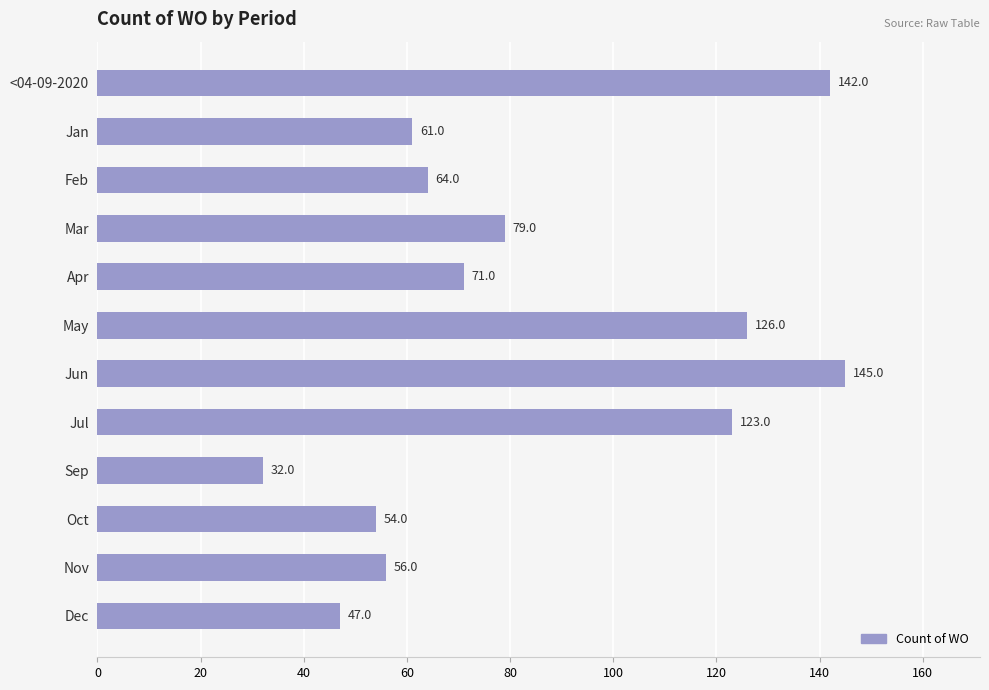

Reading top to bottom, what are all the values shown in this chart?

142	61	64	79	71	126	145	123	32	54	56	47